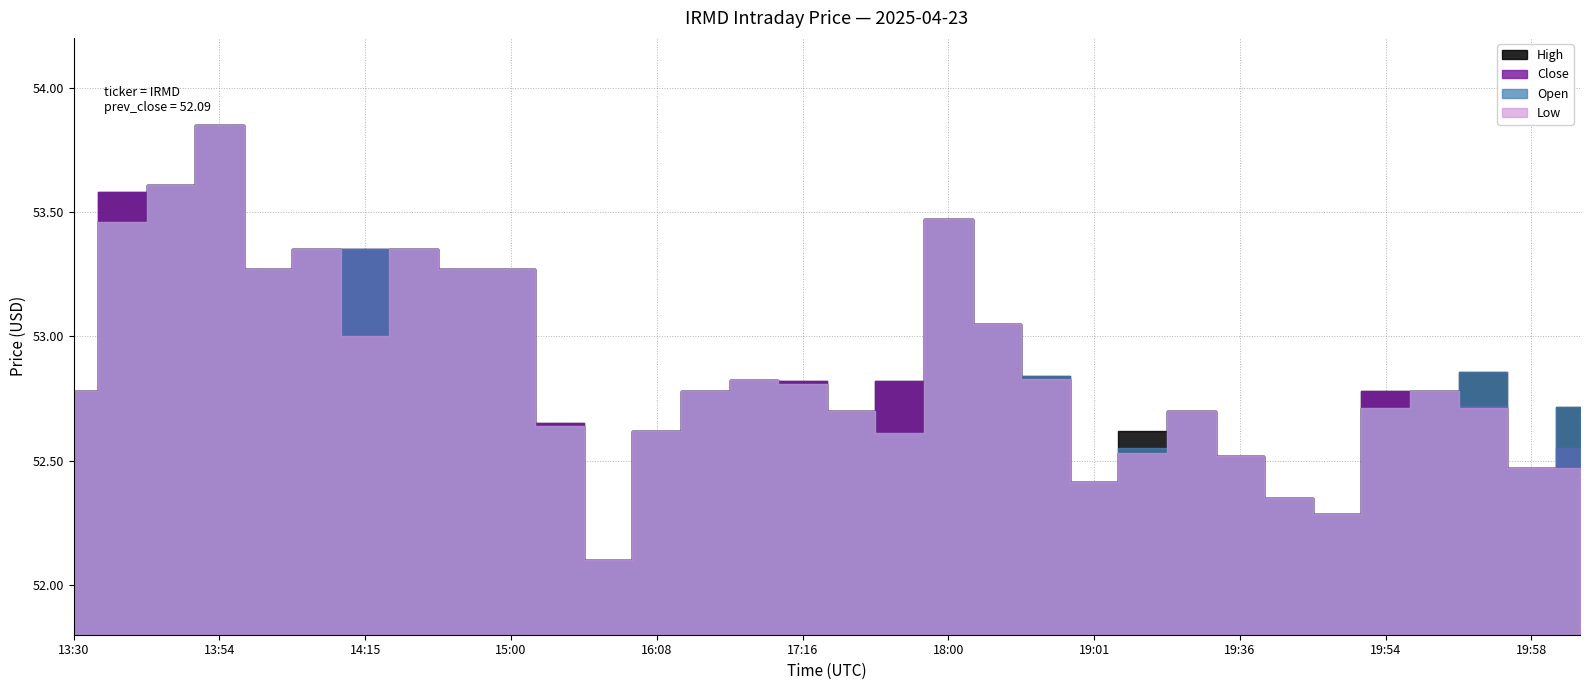

What are all the series names shown in the legend?

Open, Close, High, Low